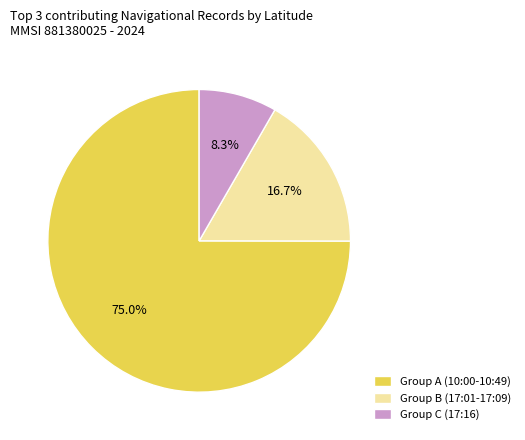

Which category has the biggest portion of the pie?

Group A (10:00-10:49)